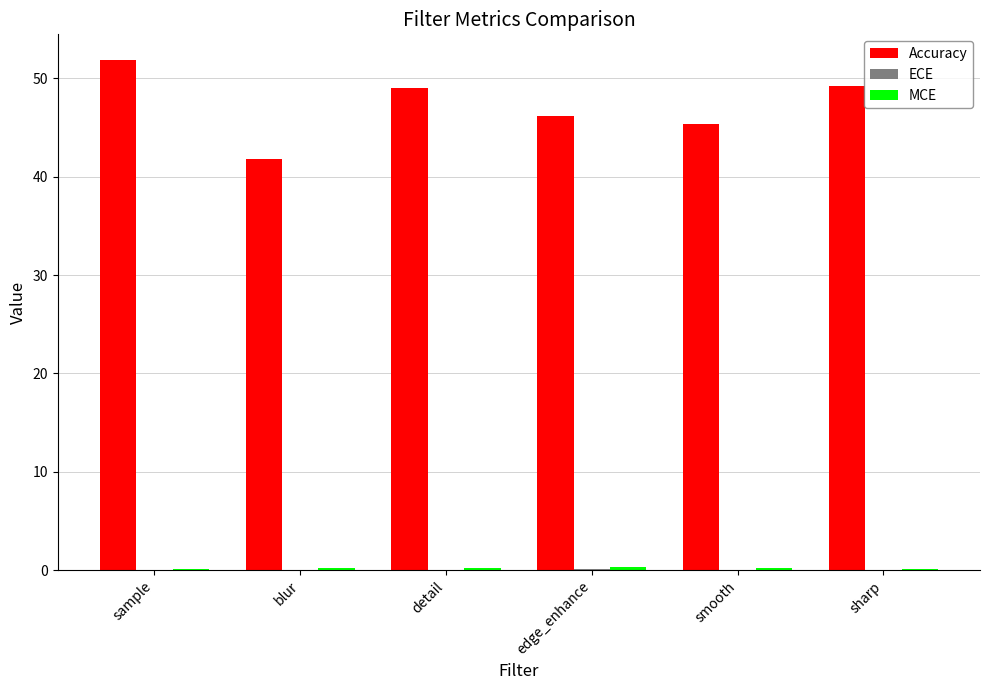

Which category has the highest value across all series?

sample